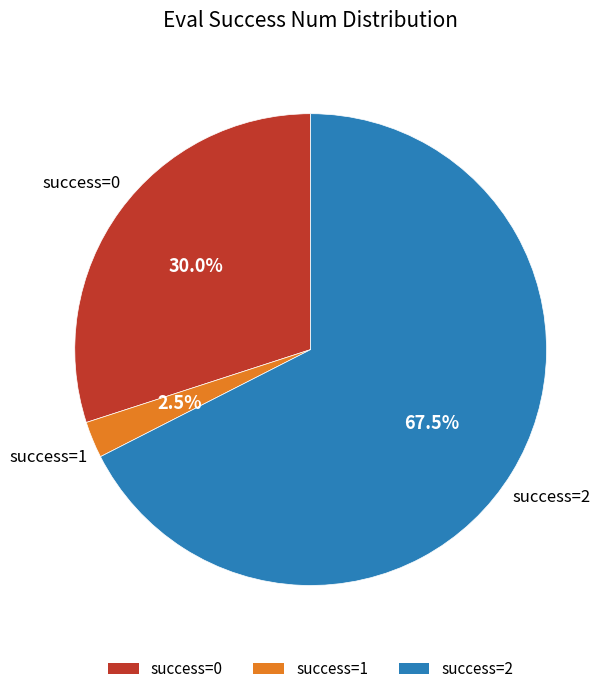

Rank the categories by value from lowest to highest.

success=1, success=0, success=2